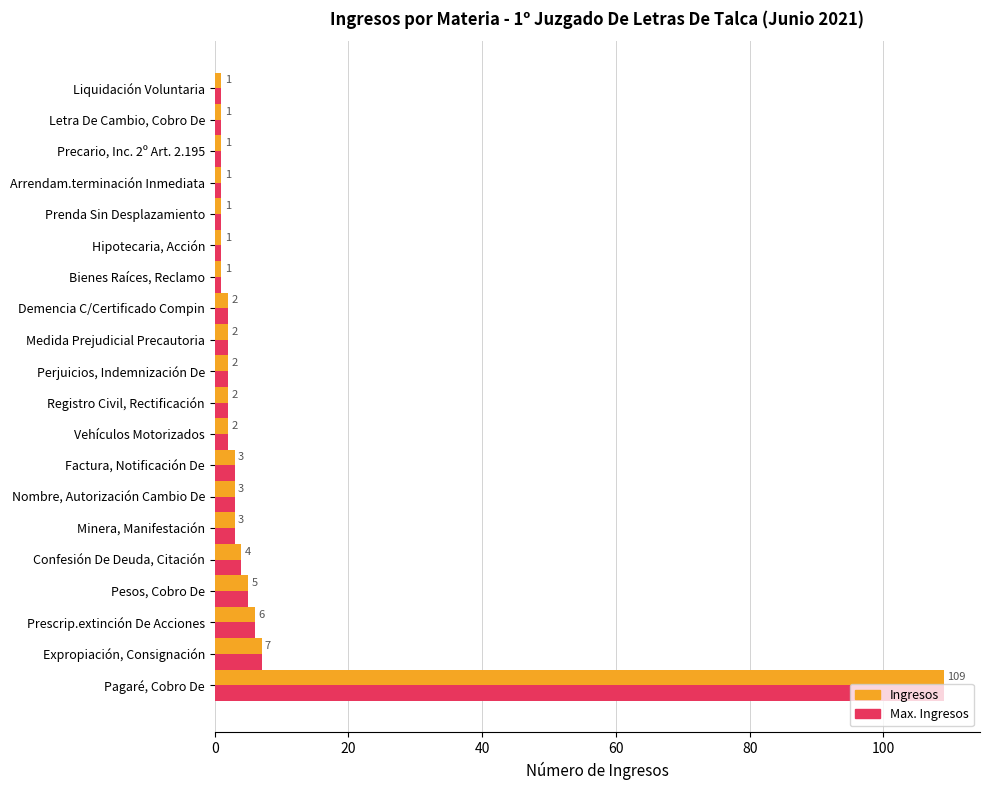

What is the total value across all series at Registro Civil, Rectificación?

4